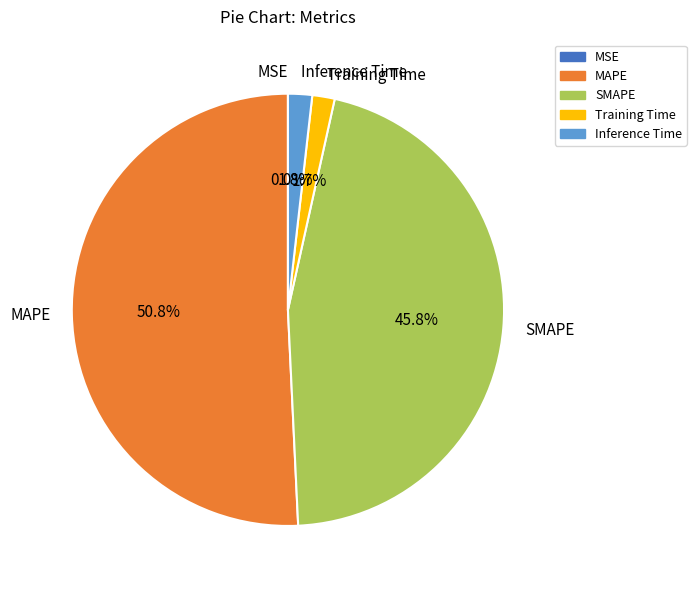

Which category has the biggest portion of the pie?

MAPE